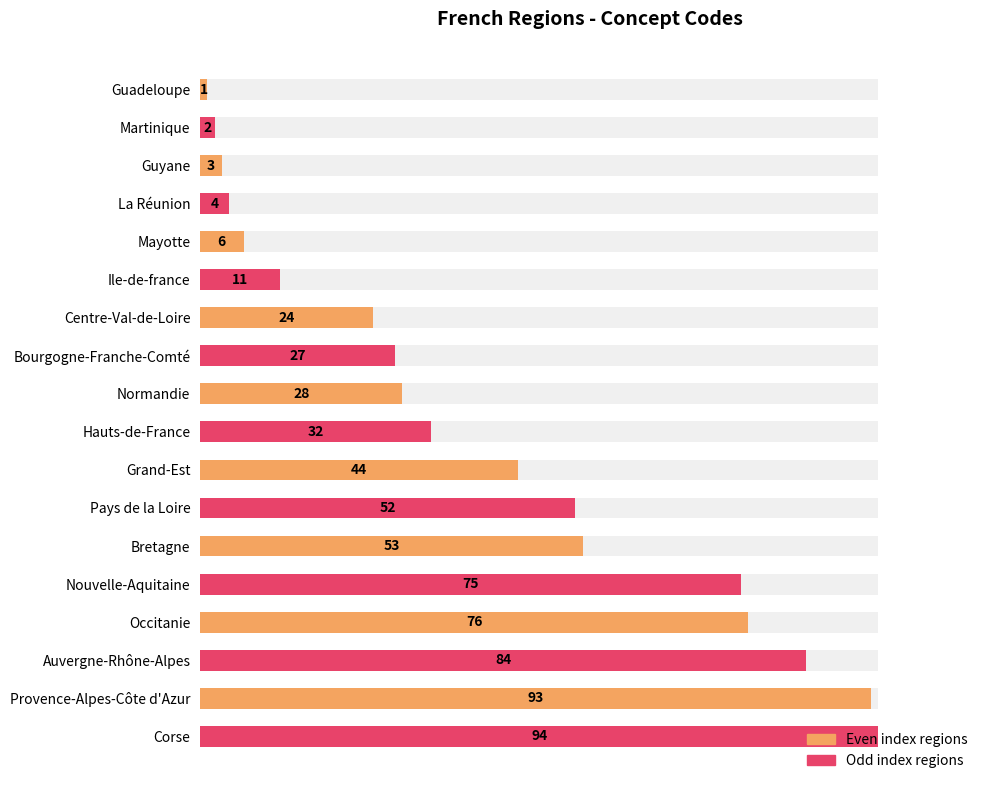

The value at Provence-Alpes-Côte d'Azur is 33. True or false?

False